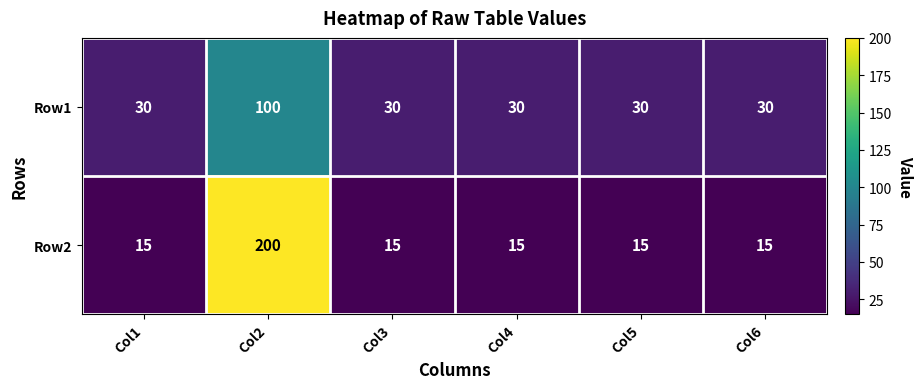

What is the total value across all series at Col2?

300